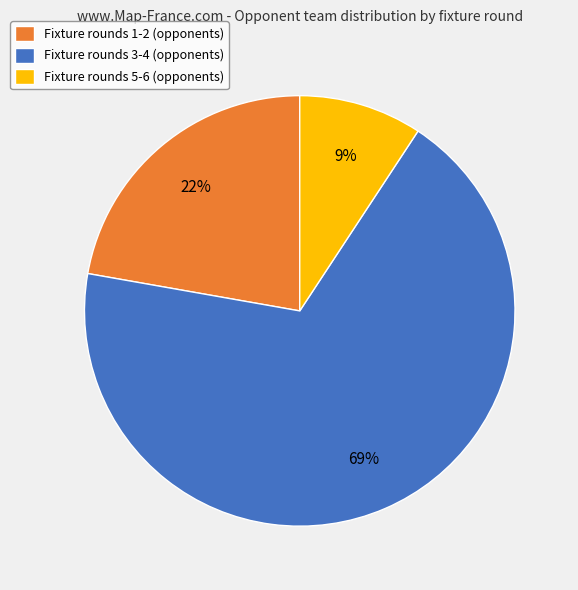

How many segments does this pie chart have?

3